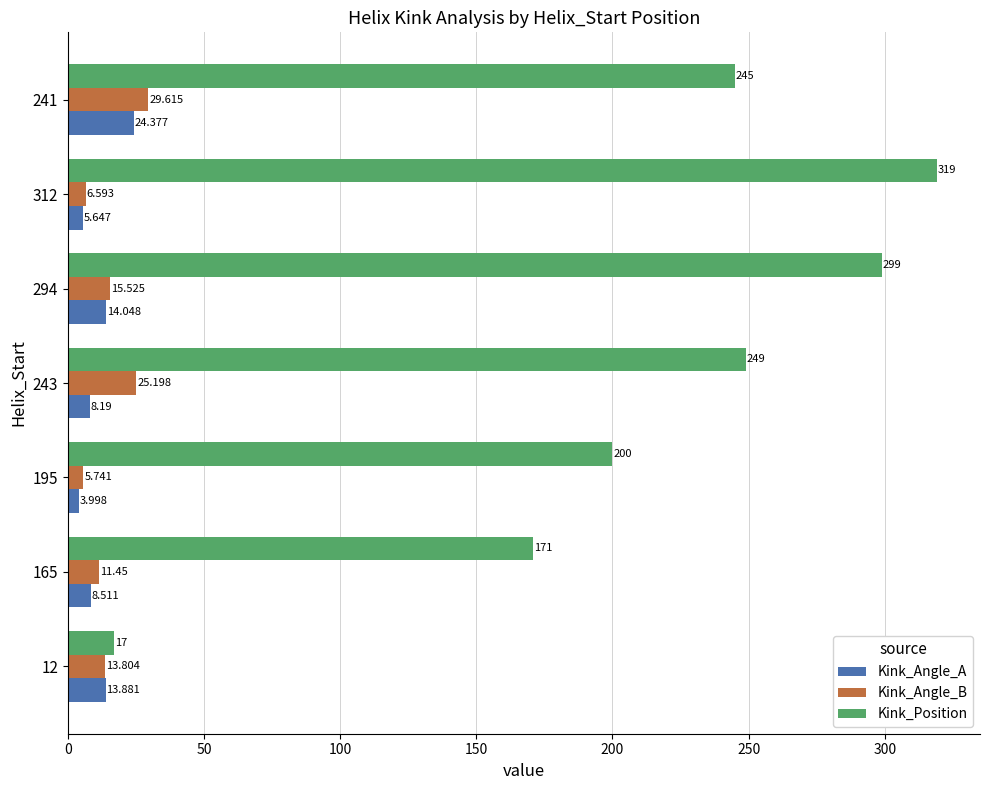

Which series has the largest range (max minus min)?

Kink_Position